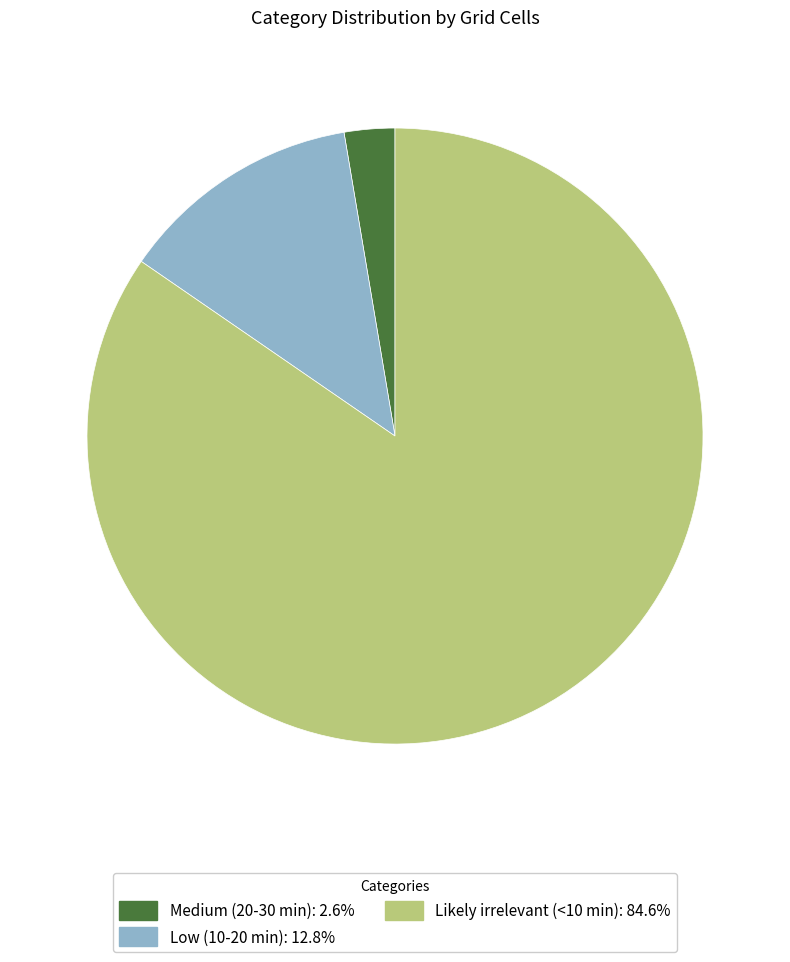

How many segments does this pie chart have?

3